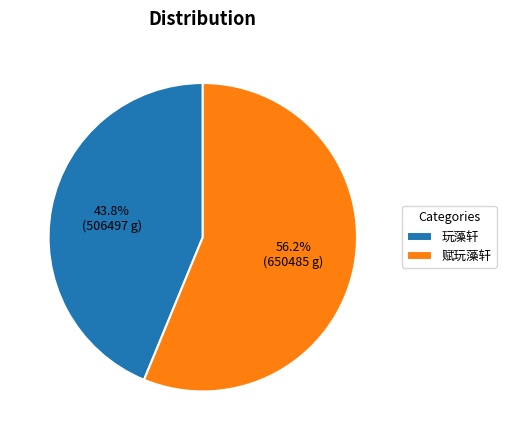

True or false: 玩藻轩 accounts for 52% of the total.

False